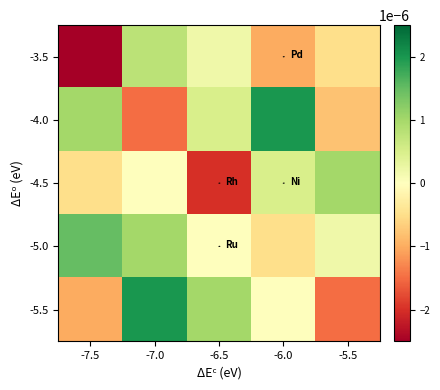

At how many categories does at least one series exceed 0?

5